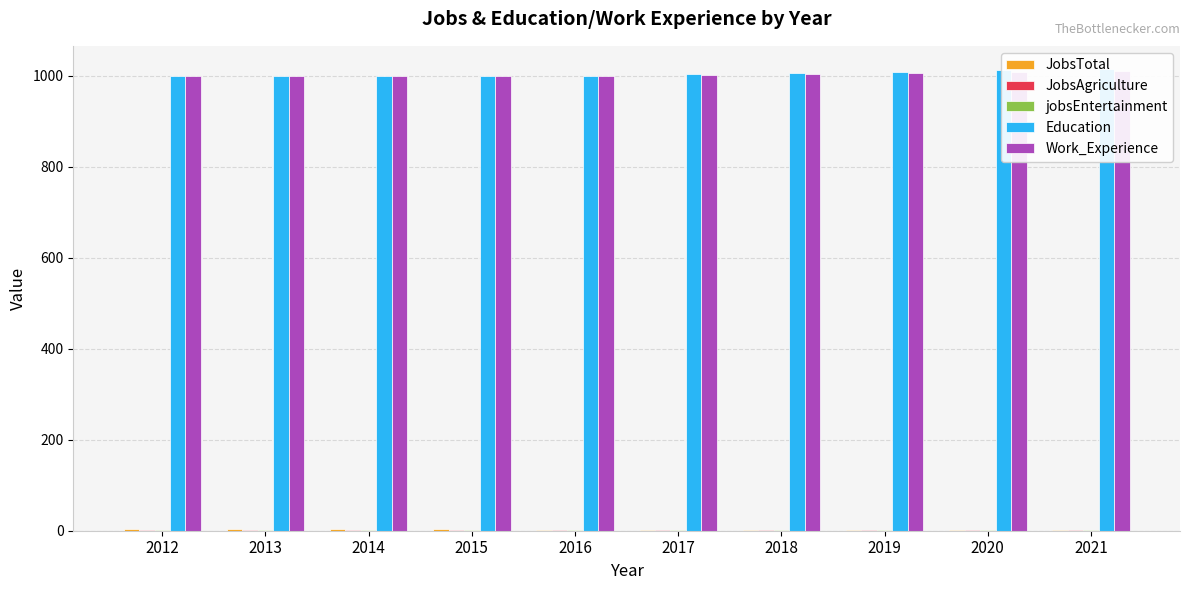

Which series changed the most between 2015 and 2019?

Education